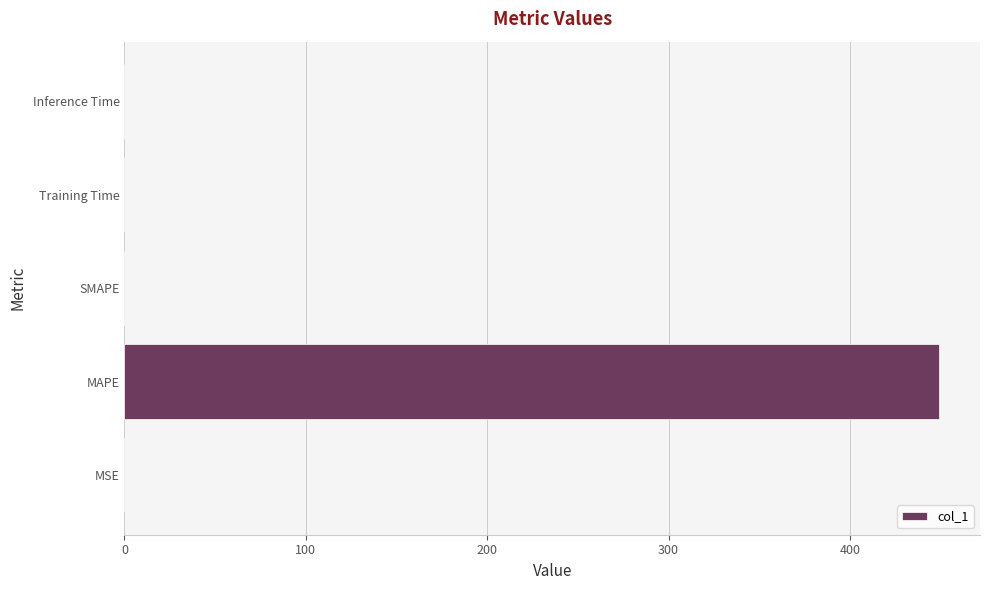

The chart shows a value of 0.0 at Inference Time. True or false?

True